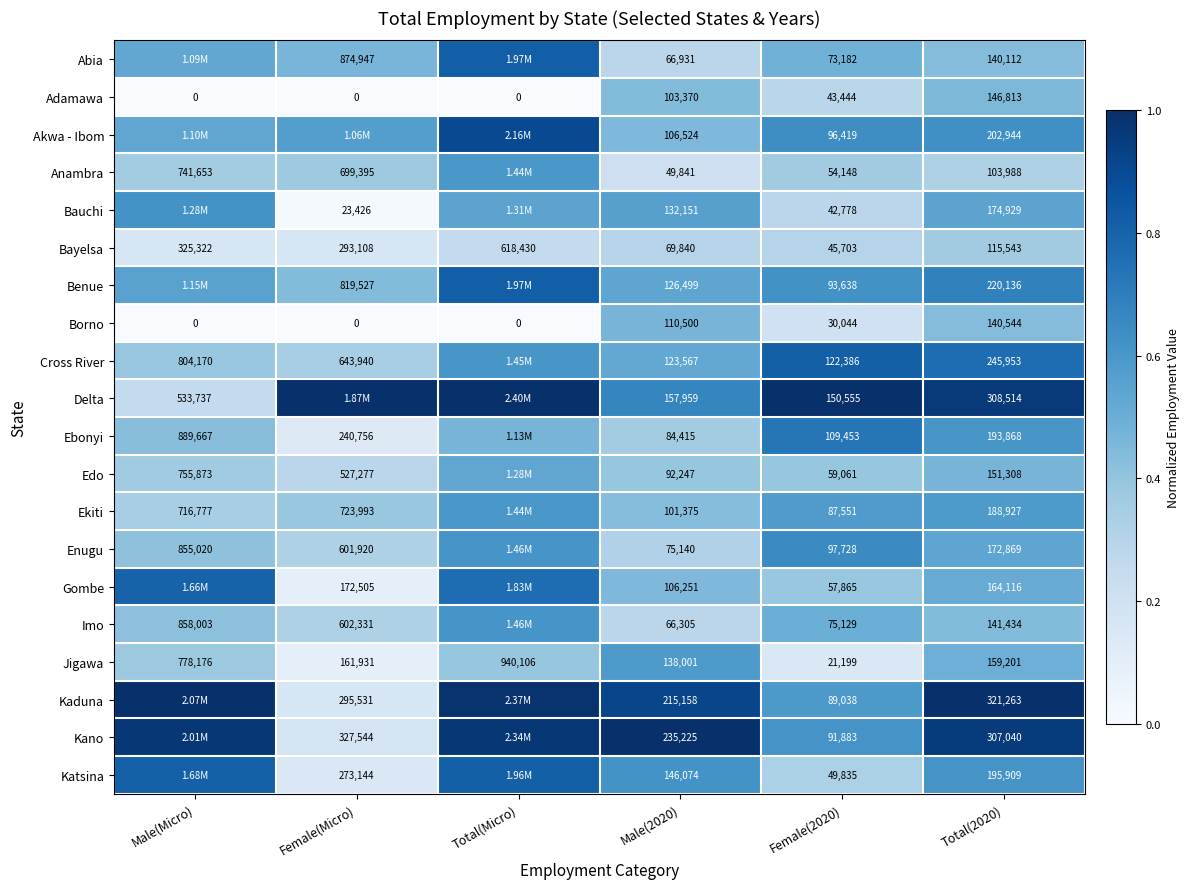

Is it true that Akwa - Ibom equals 0.3 at Female(2020)?

False